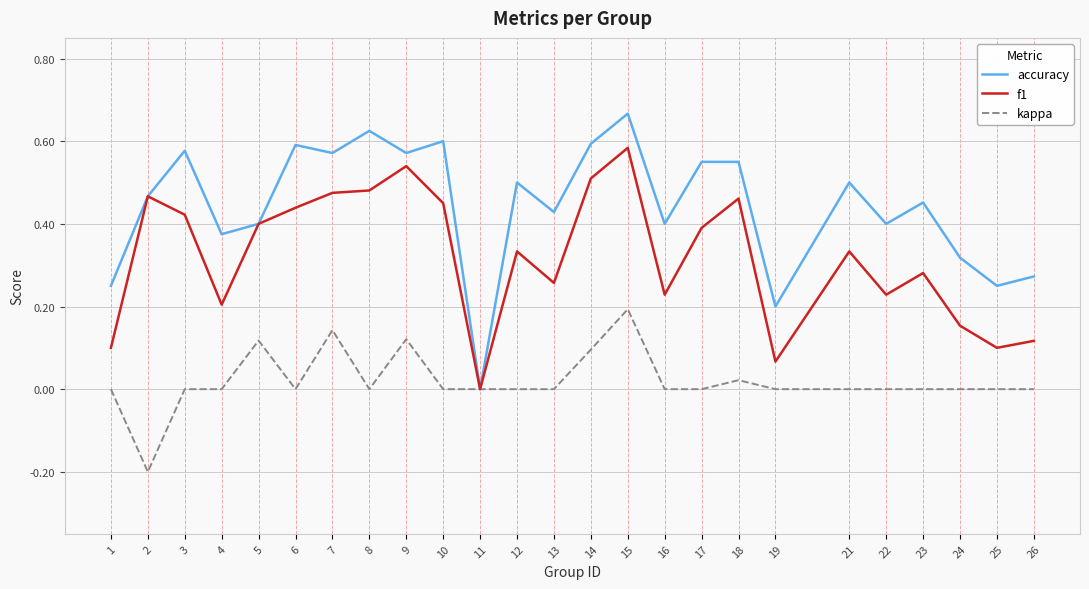

At which category is the sum across all series the highest?

15